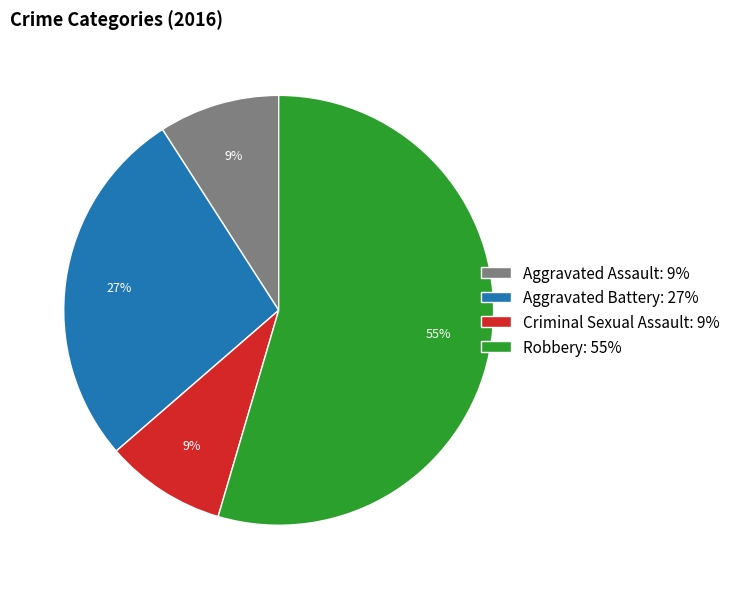

True or false: Robbery accounts for 55% of the total.

True